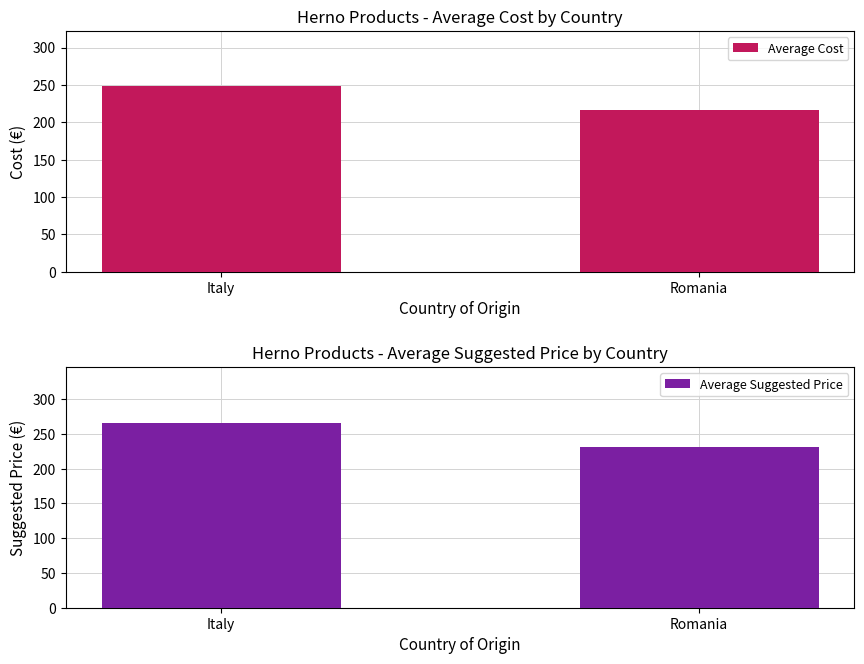

Between Italy and Romania, which series saw the biggest shift?

Average Suggested Price